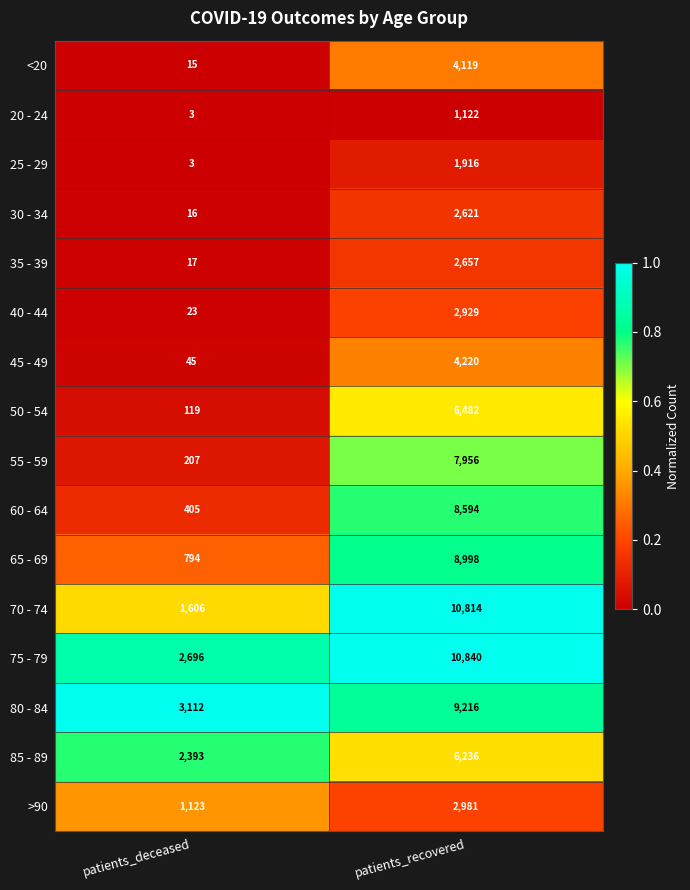

At which category does the chart reach its minimum across all series?

patients_deceased